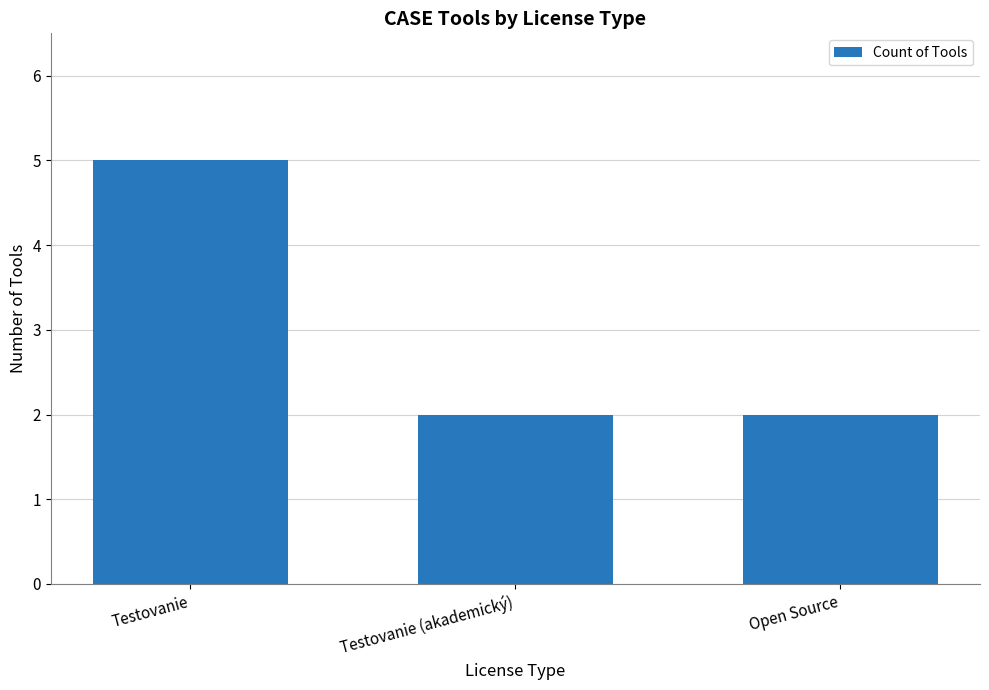

Reading right to left, list all the values displayed in this chart.

2	2	5